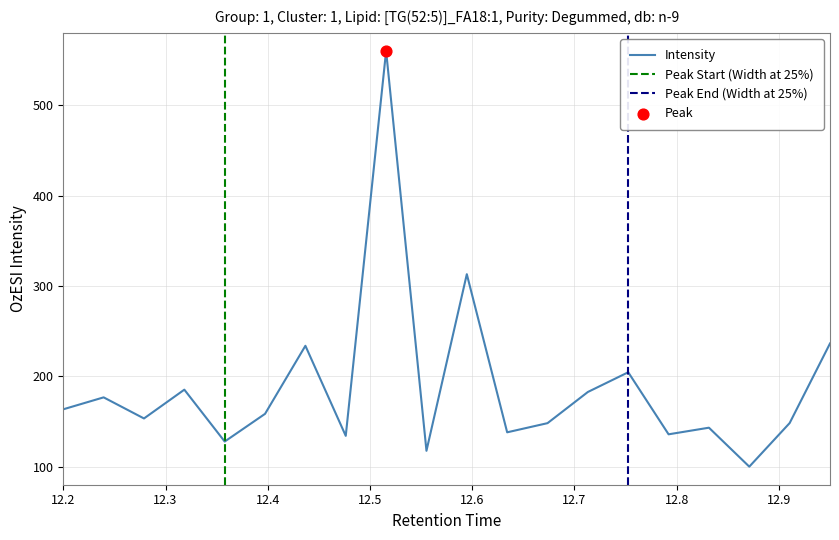

Between 14 and 7, which is larger?

7